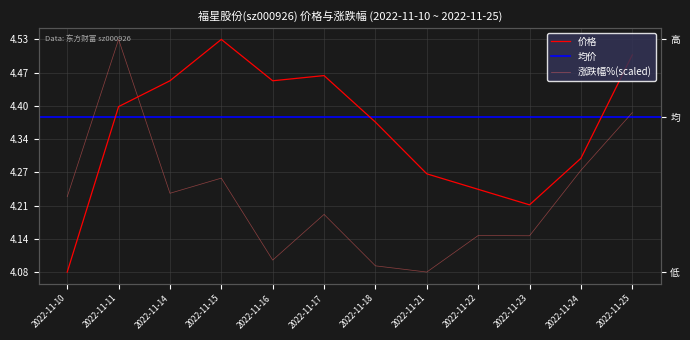

At which category does the chart reach its minimum across all series?

2022-11-10